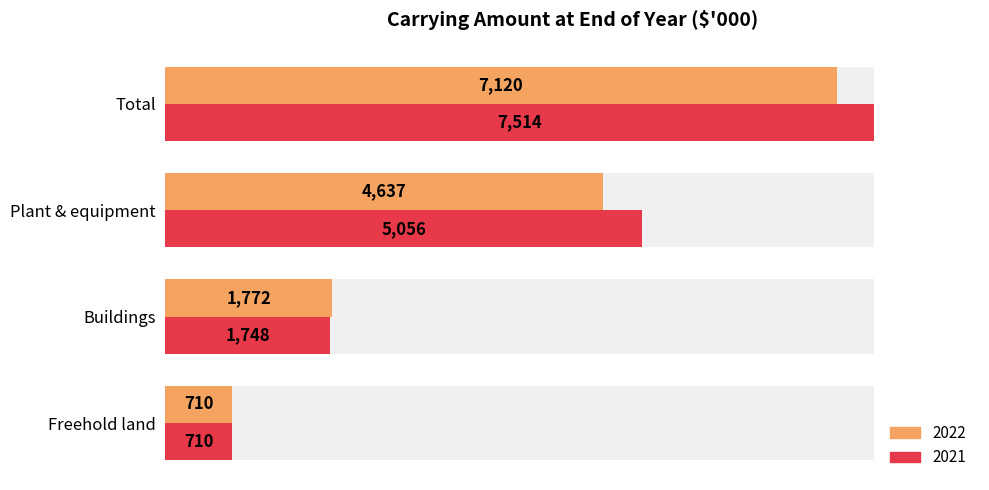

Are the bars horizontal?

Yes